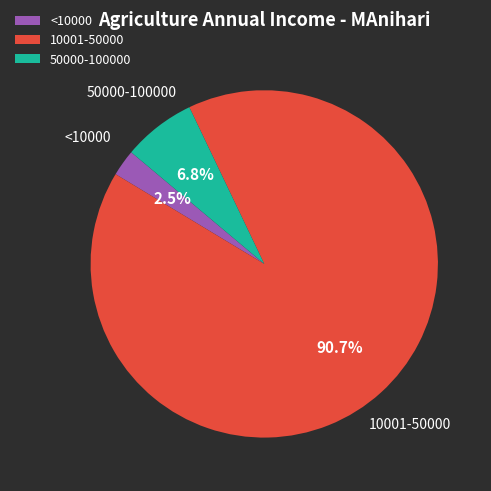

How many slices are in this pie chart?

3